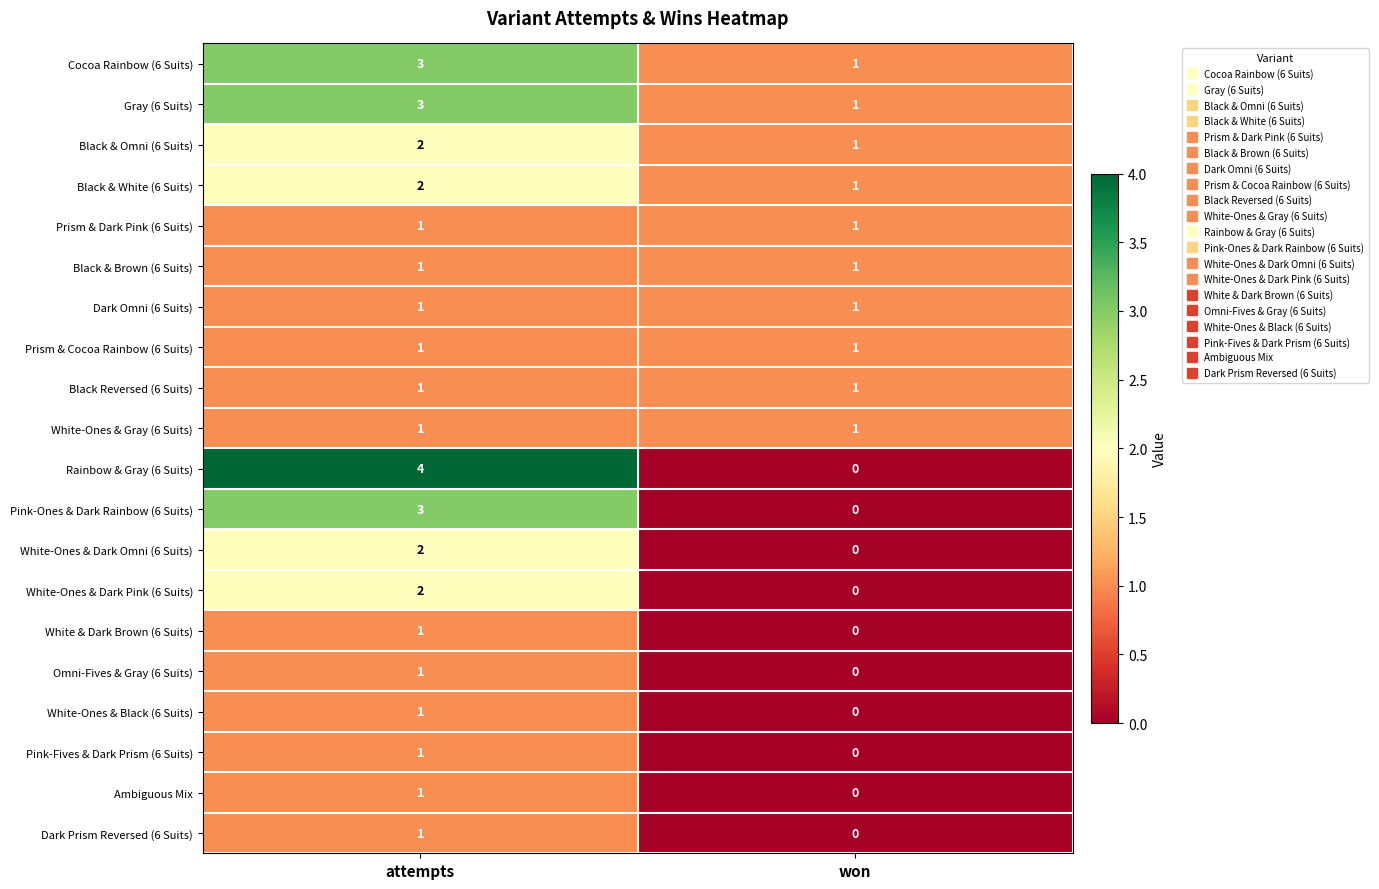

Which category has the lowest value in the Gray (6 Suits) series?

won